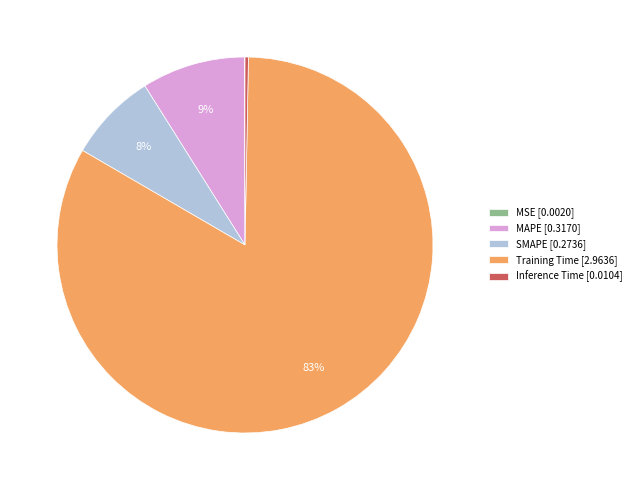

To the nearest percent, what is the average slice percentage?

20%